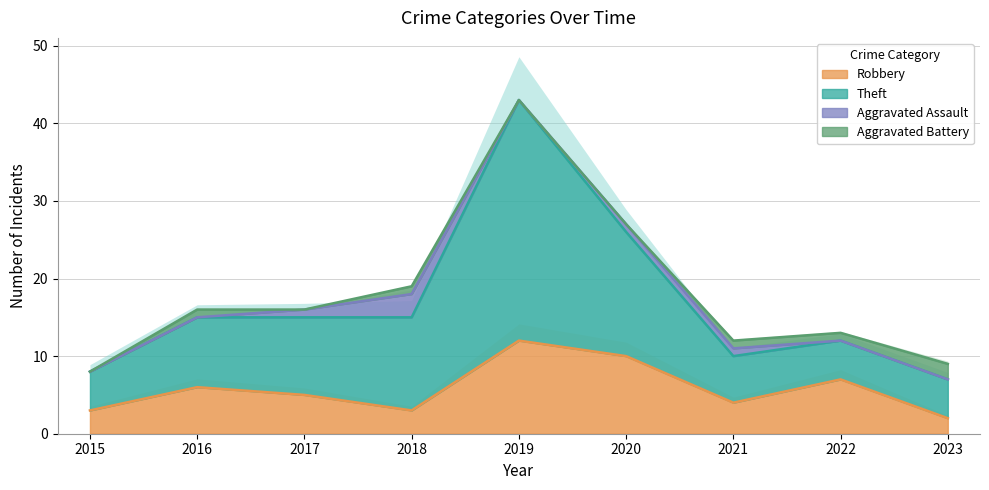

The Robbery series shows 5 at 2018. True or false?

False